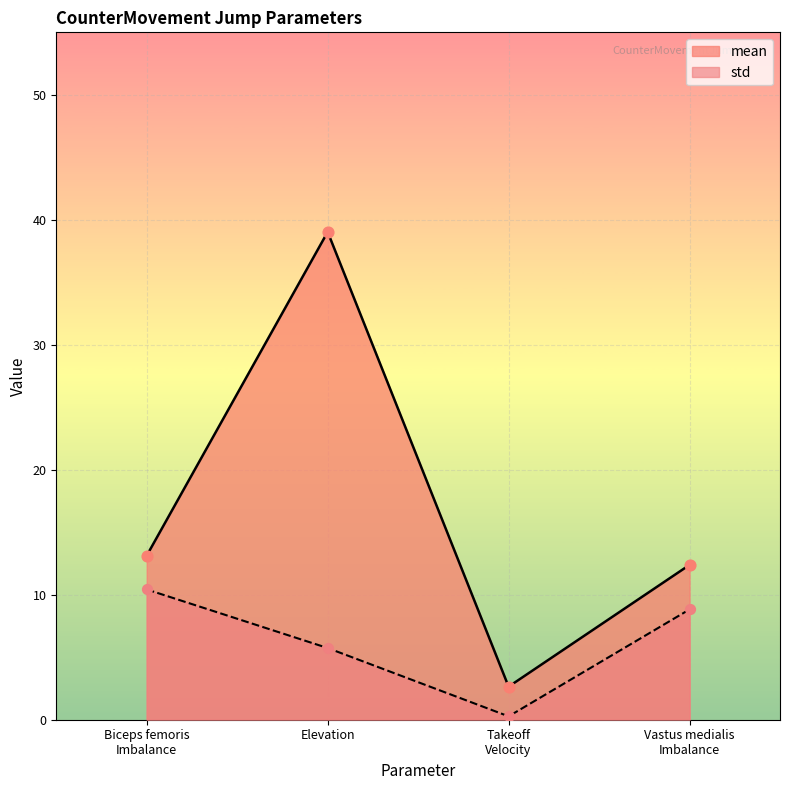

Which series has the largest total across all categories?

mean